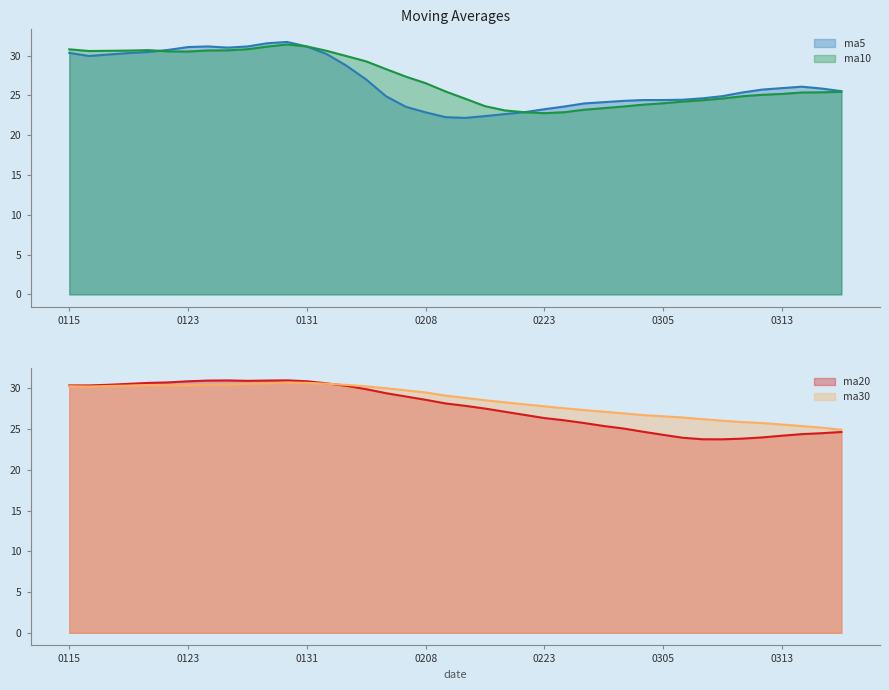

Is it true that ma5 equals 23.6 at 20180226?

True